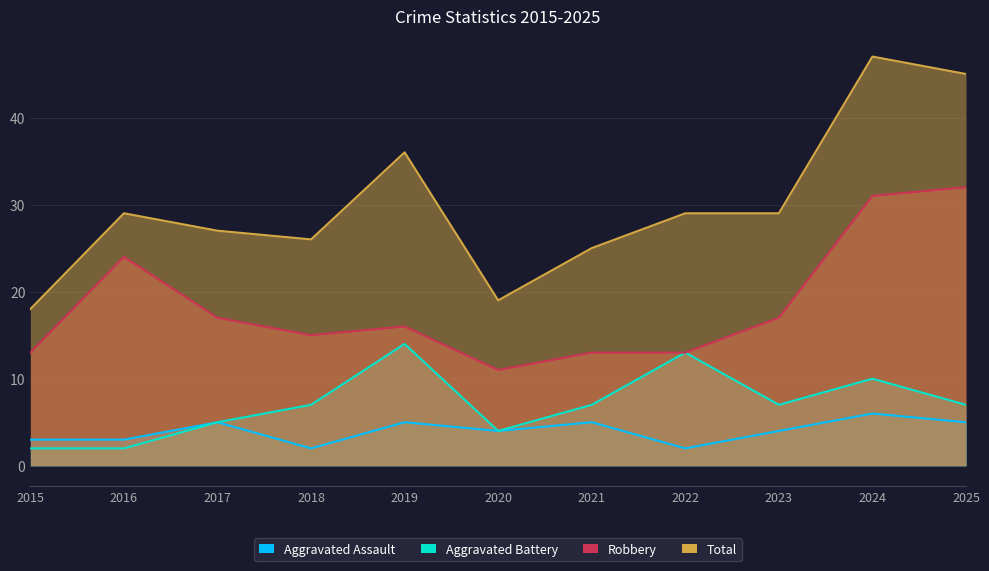

Reading right to left, extract all data points from this chart.

Aggravated Assault: 5	6	4	2	5	4	5	2	5	3	3
Aggravated Battery: 7	10	7	13	7	4	14	7	5	2	2
Robbery: 32	31	17	13	13	11	16	15	17	24	13
Total: 45	47	29	29	25	19	36	26	27	29	18